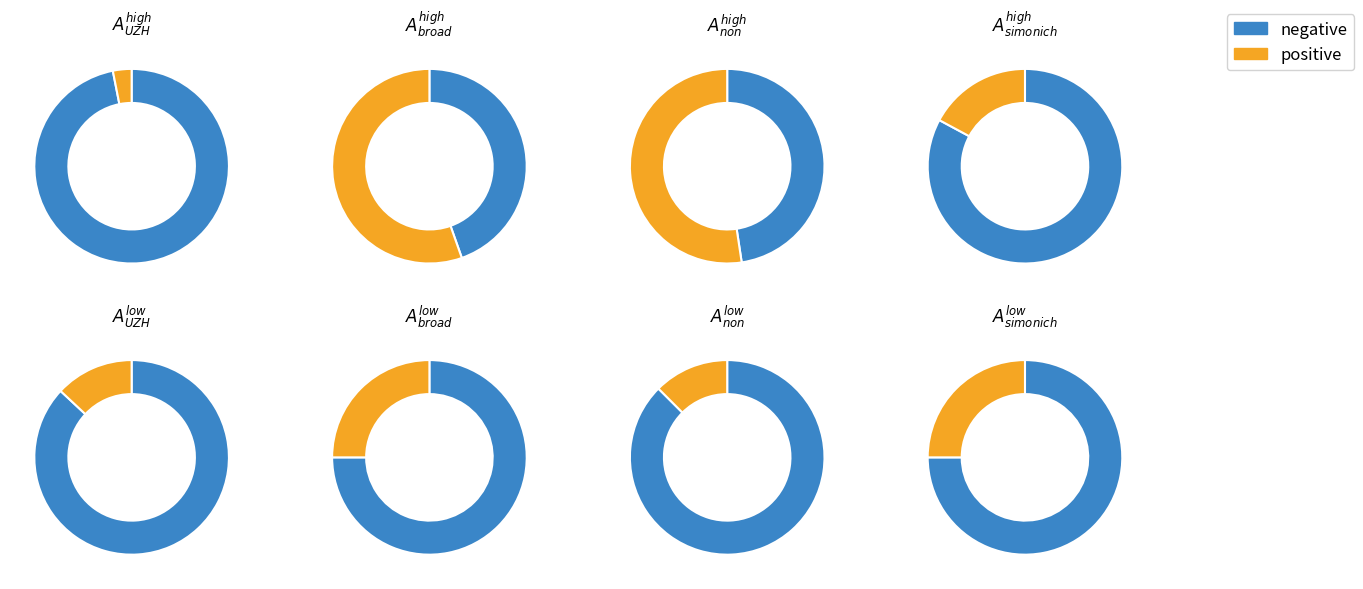

Combined, do 3 and 1 account for over 50%?

No